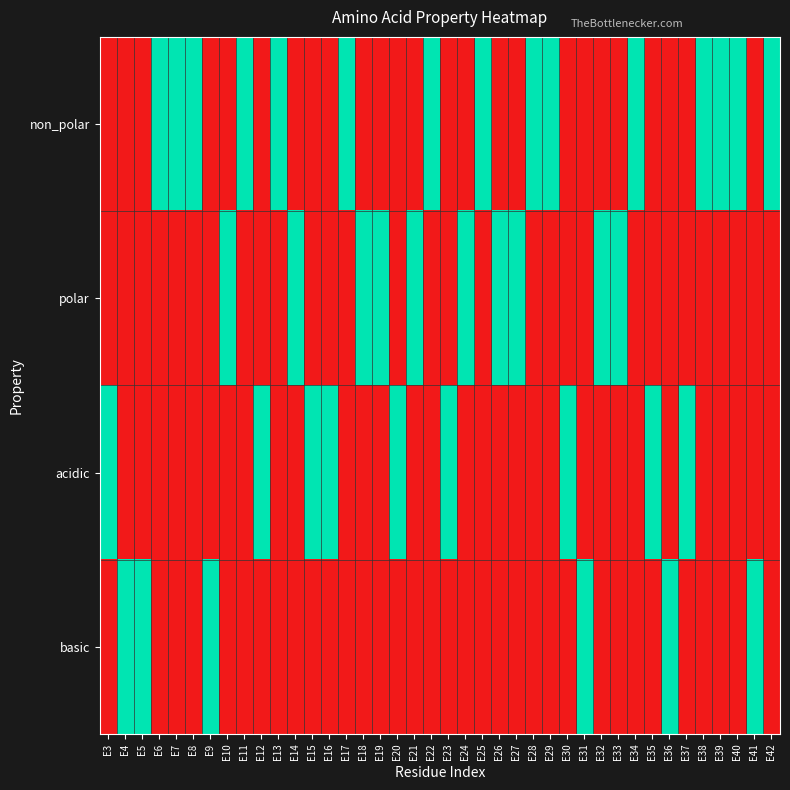

Rank the series at E21 from lowest to highest value.

non_polar, acidic, basic, polar